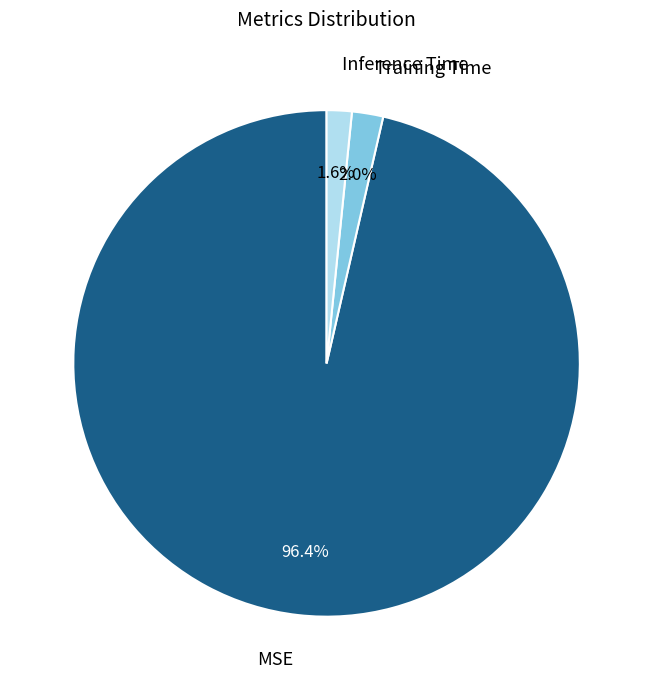

What percentage is the Inference Time slice, to the nearest percent?

2%